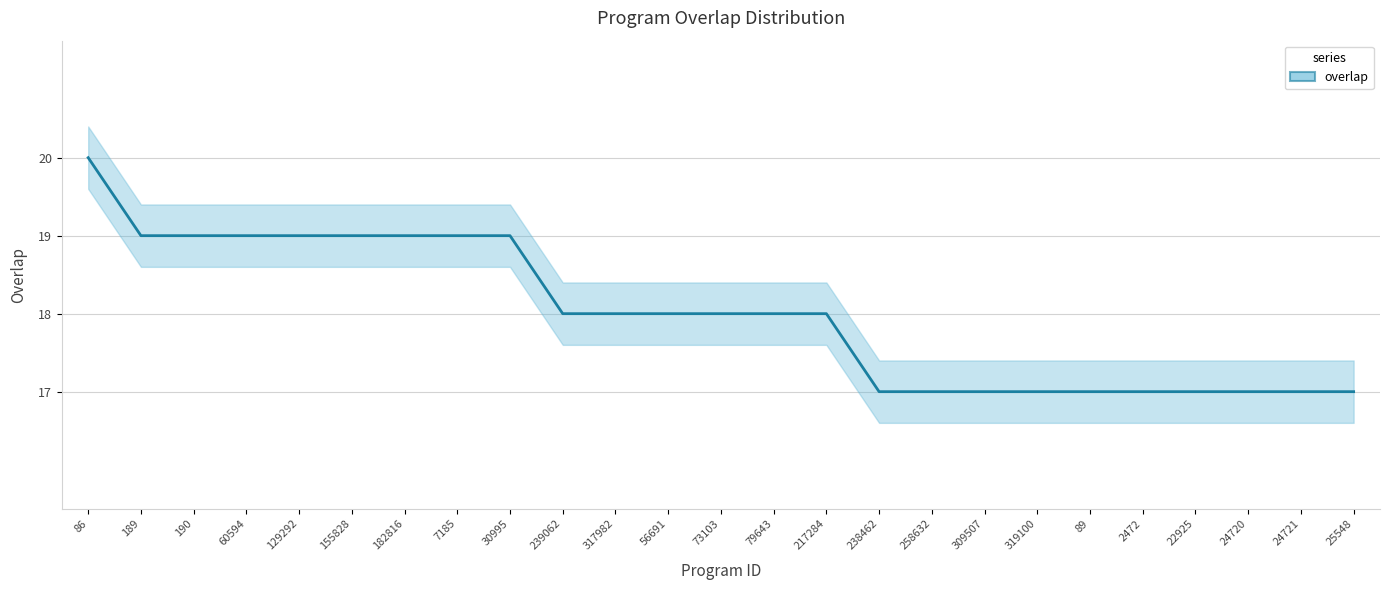

Reading right to left, list all the values displayed in this chart.

25548=17	24721=17	24720=17	22925=17	2472=17	89=17	319100=17	309507=17	258632=17	238462=17	217284=18	79643=18	73103=18	56691=18	317982=18	239062=18	30995=19	7185=19	182816=19	155828=19	129292=19	60594=19	190=19	189=19	86=20